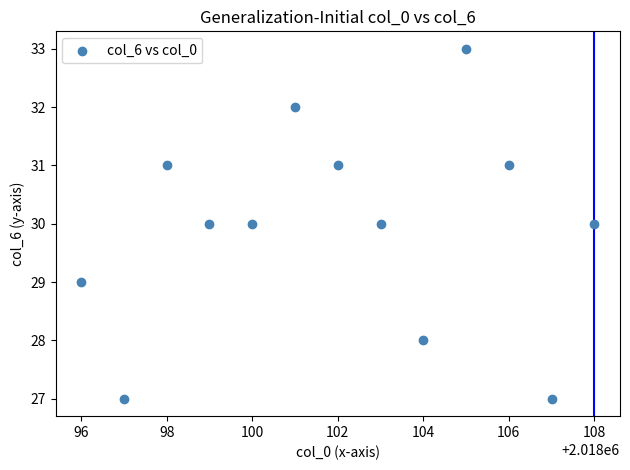

What is the range of X values (max minus min)?

12